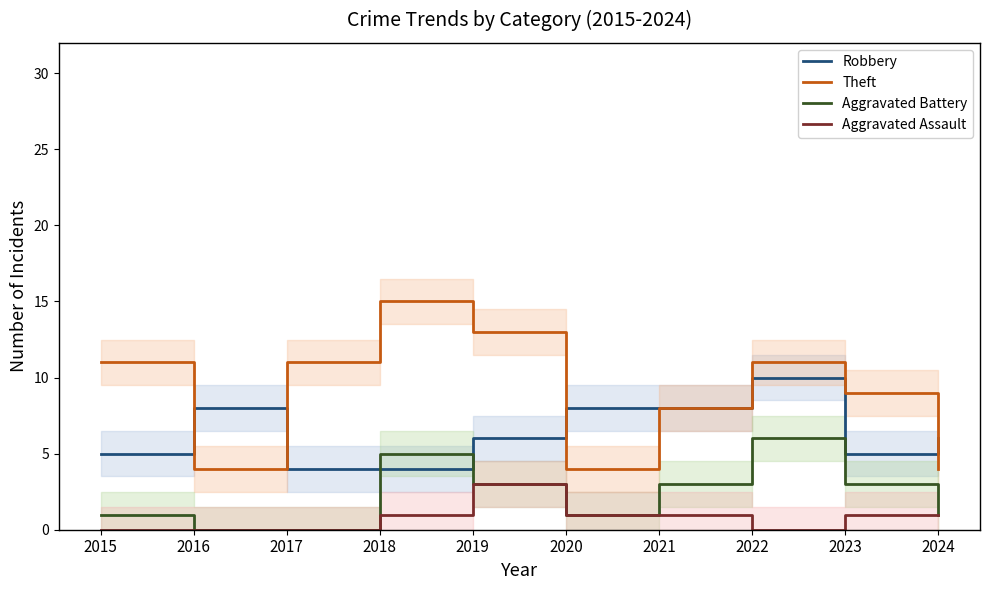

True or false: Theft and Aggravated Assault intersect in this chart.

False